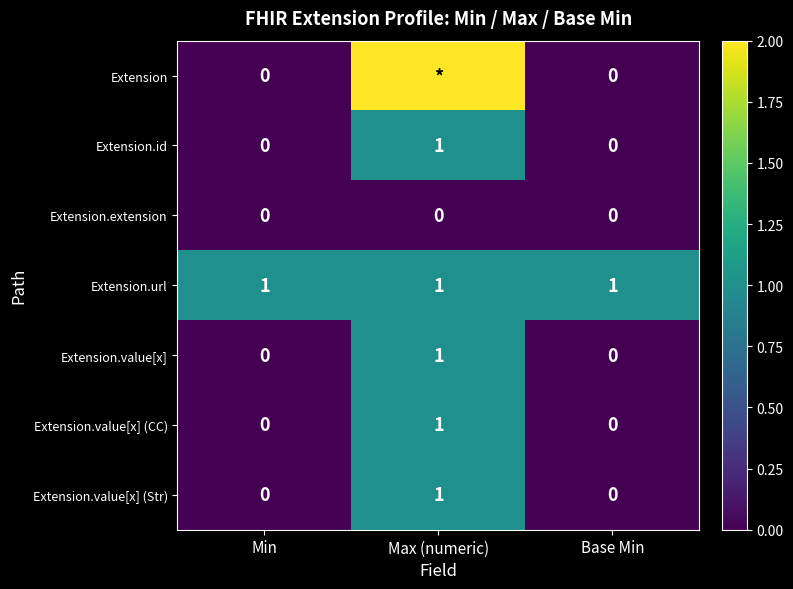

The value of Extension.value[x] (CC) at Max (numeric) is 1. True or false?

True